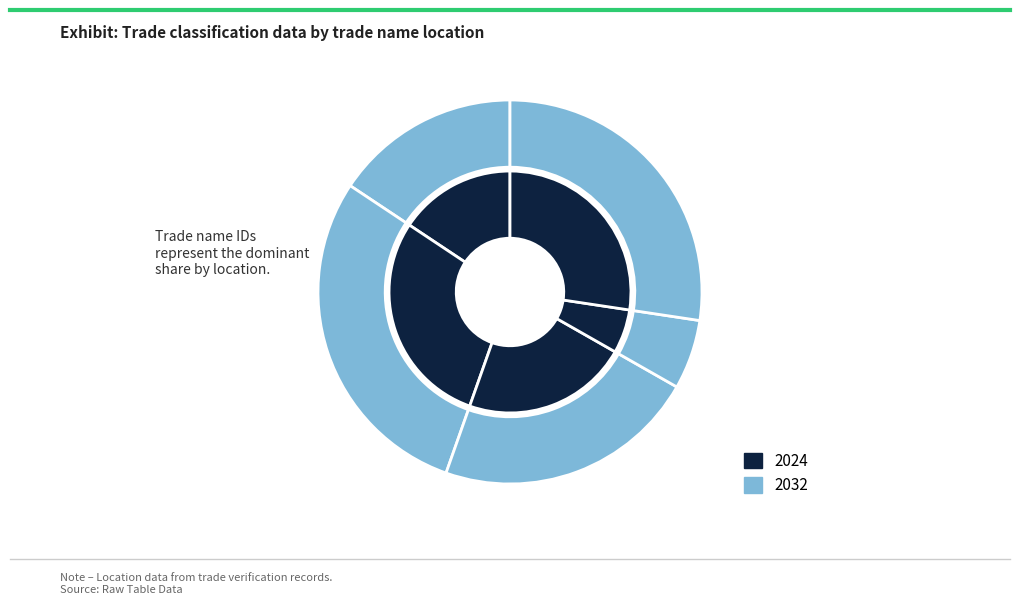

Does Gosport represent more than half of the total?

No